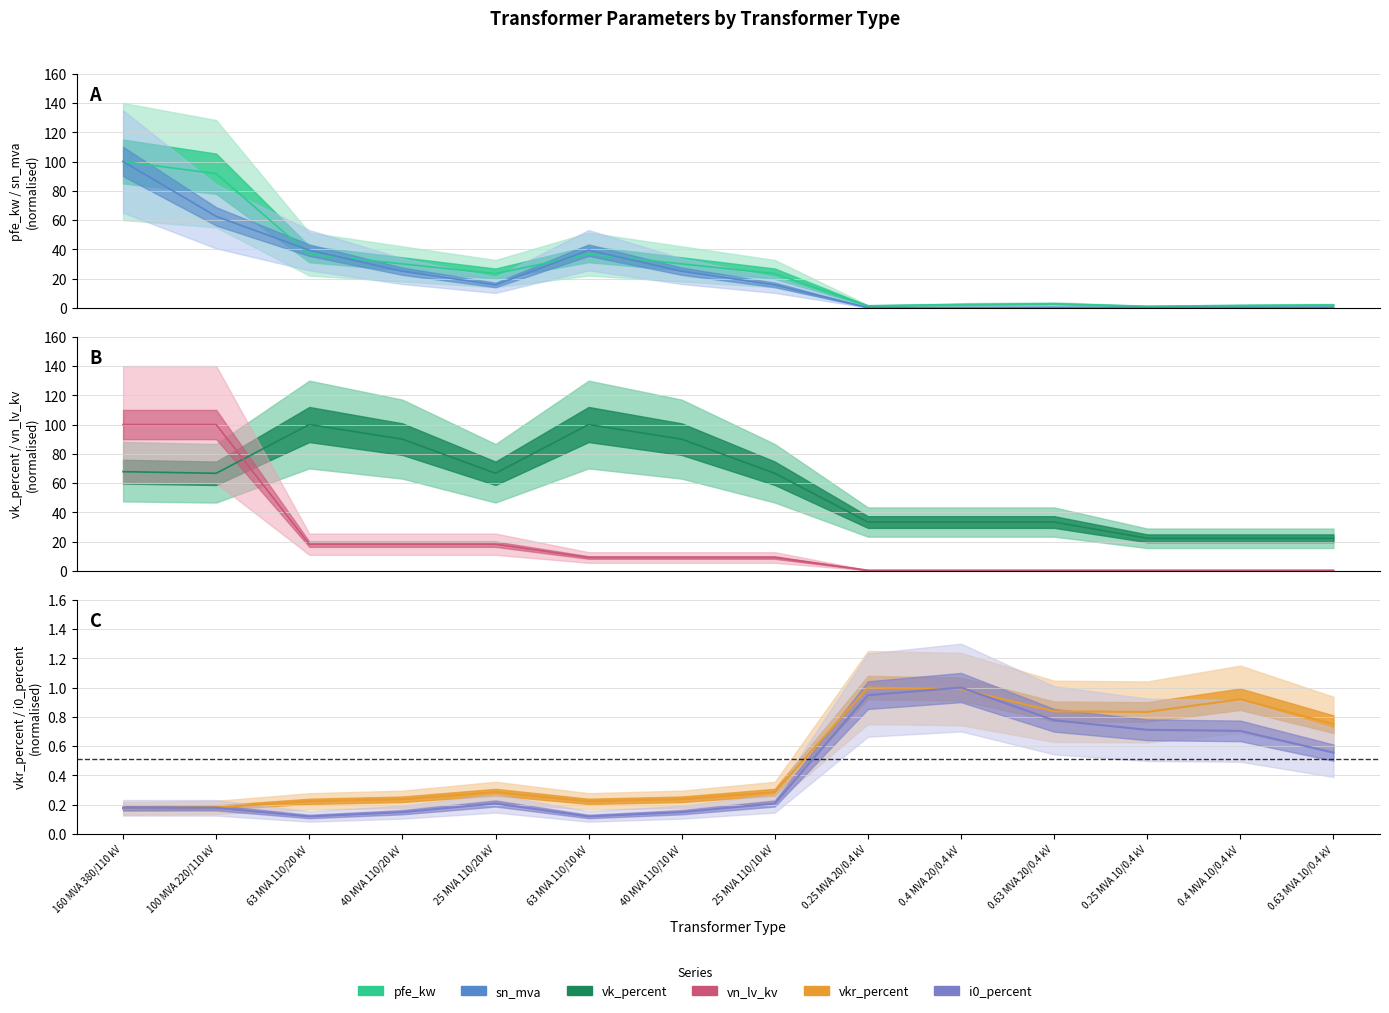

Which series has the largest total across all categories?

vk_percent